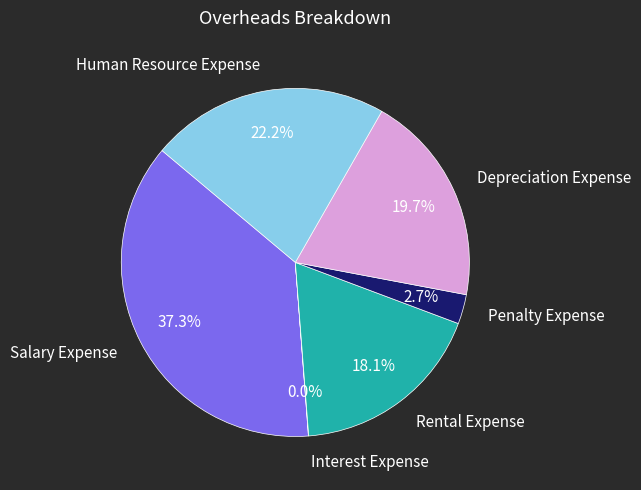

To the nearest percent, what is the average slice percentage?

17%